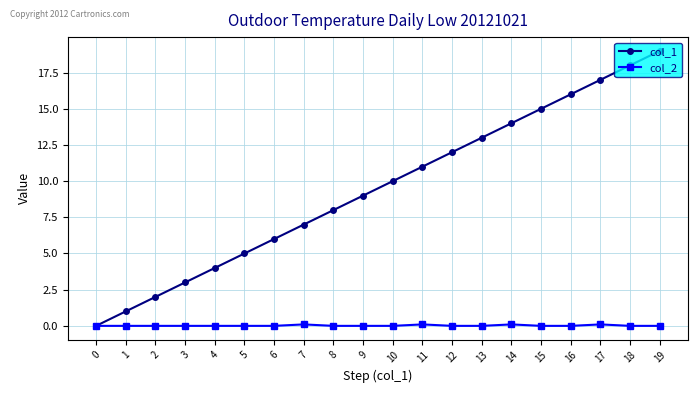

Between 4 and 5, which series saw the biggest shift?

col_1